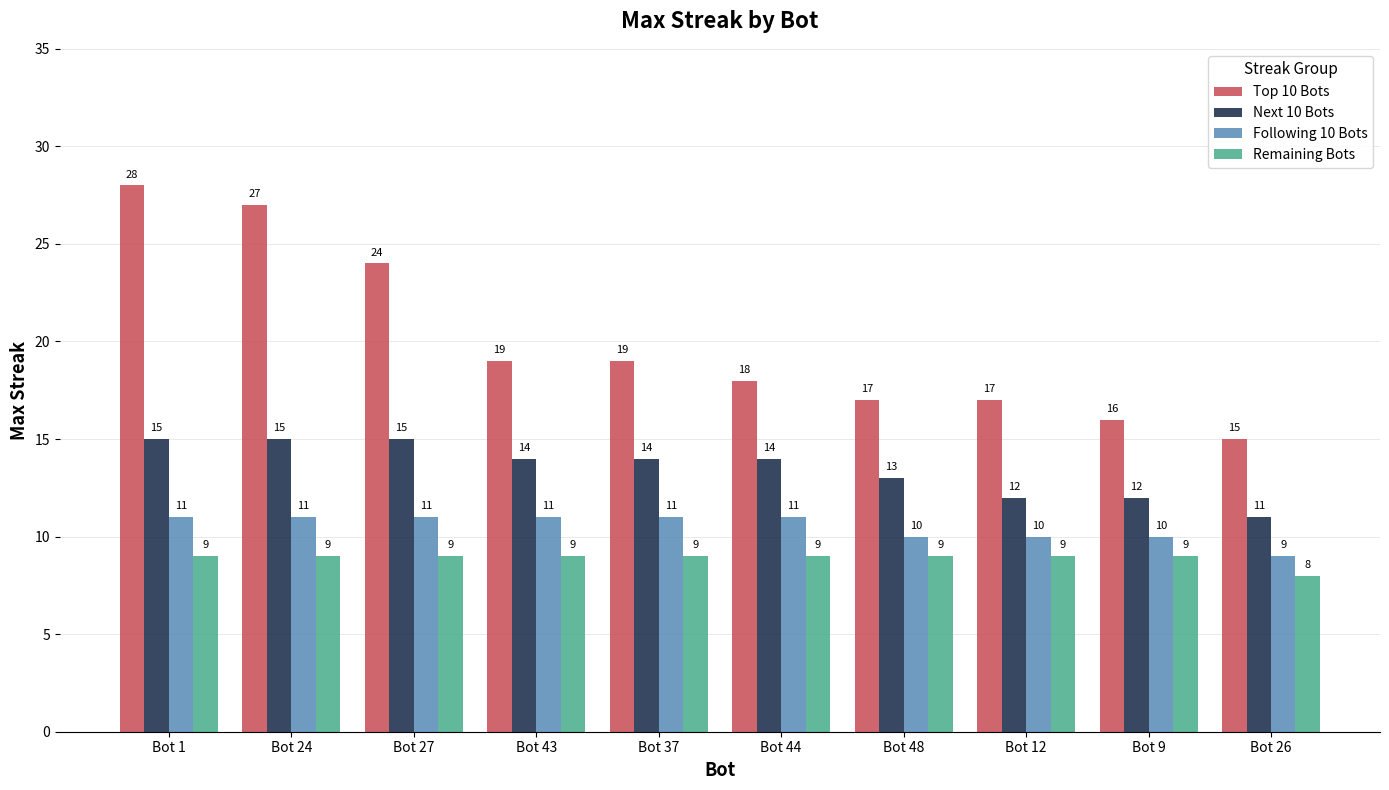

Which series changed the most between Bot 1 and Bot 43?

Top 10 Bots